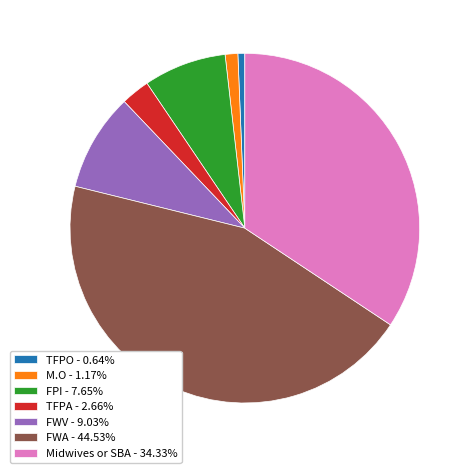

Approximately how many times larger is the value at Midwives or SBA - 34.33% compared to FPI - 7.65%?

4.5